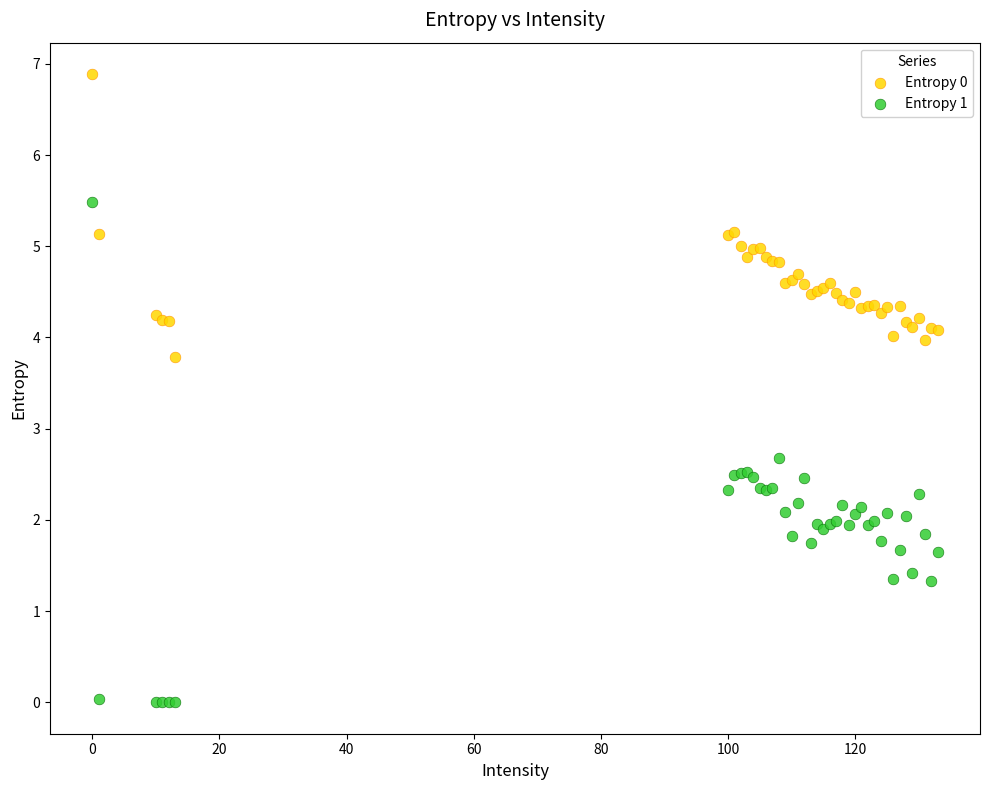

Which series contains the lowest Y value?

Entropy 1